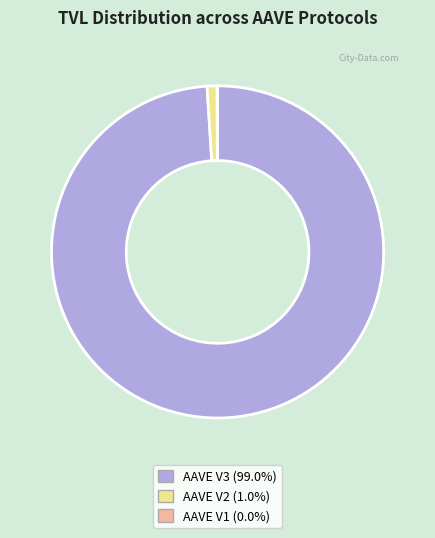

Does any single category account for the majority?

Yes